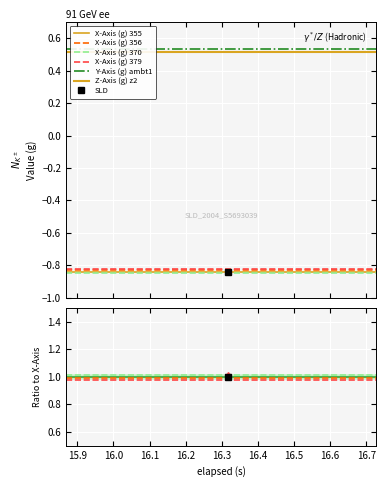

What is the sum of all X-Axis (g) 370 values?

2.0